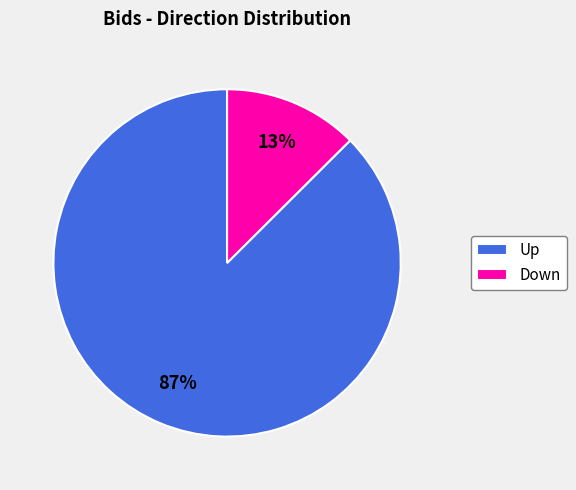

The Up slice represents 87% of the pie. True or false?

True